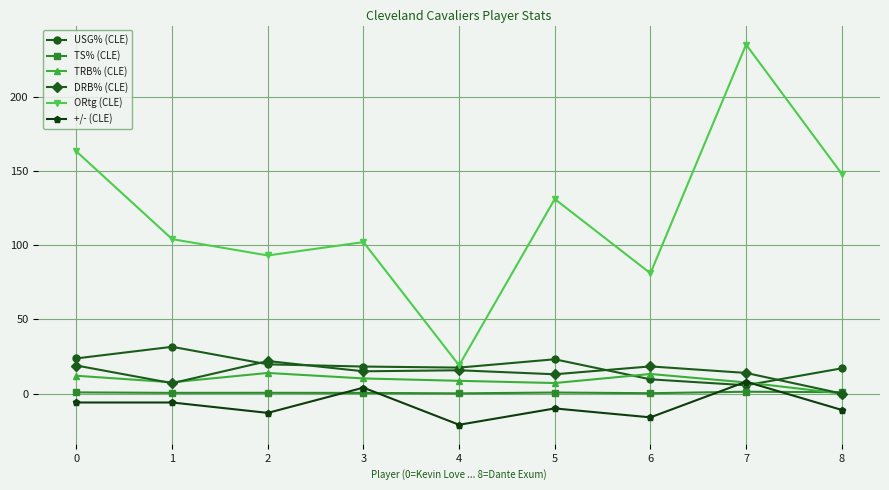

What is the greatest value displayed?

235.0